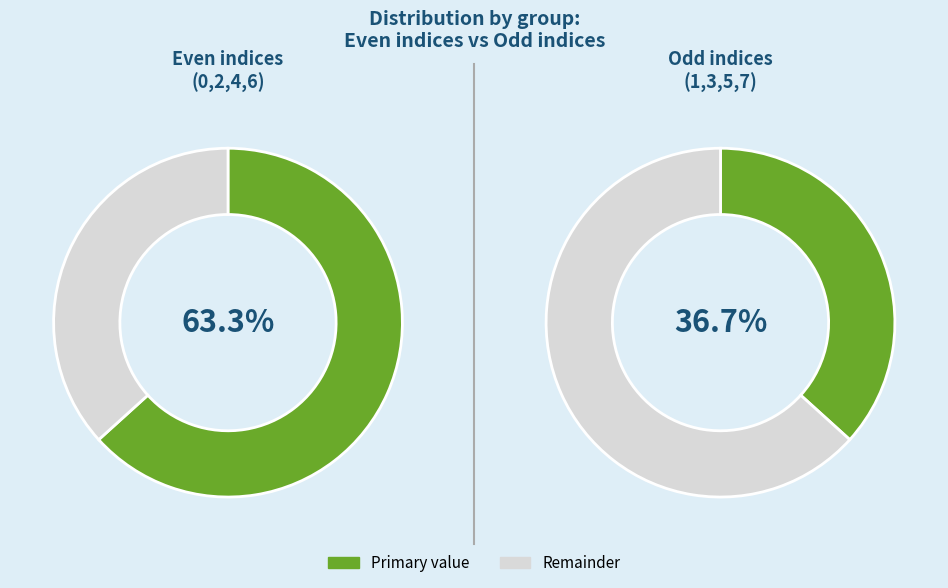

Combined, what portion of the pie is 4 and 1?

24.8%